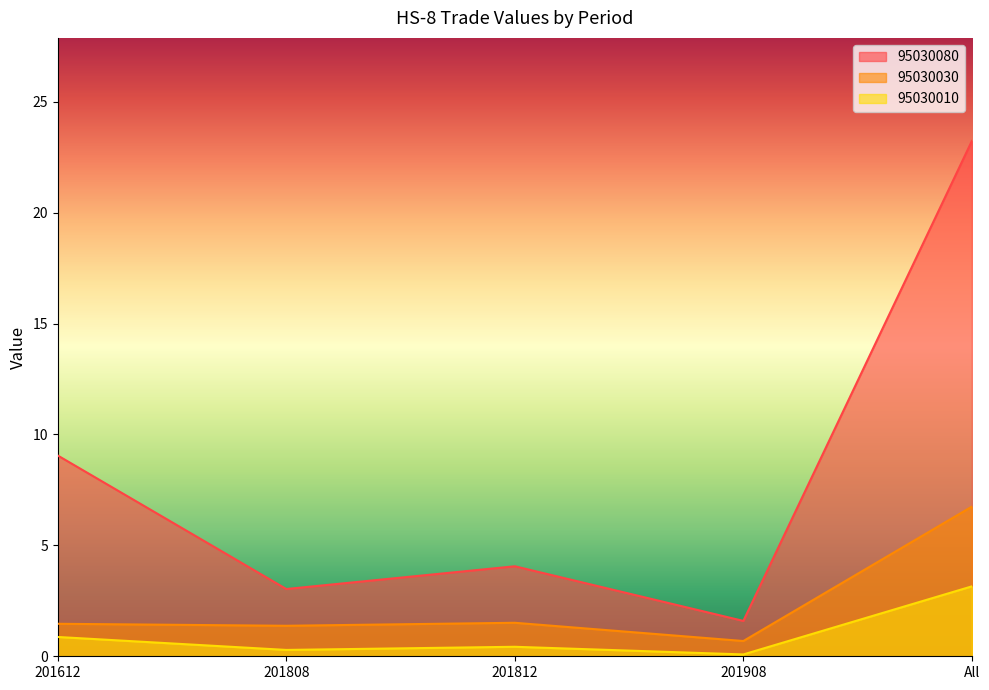

Which series has the largest range (max minus min)?

95030080